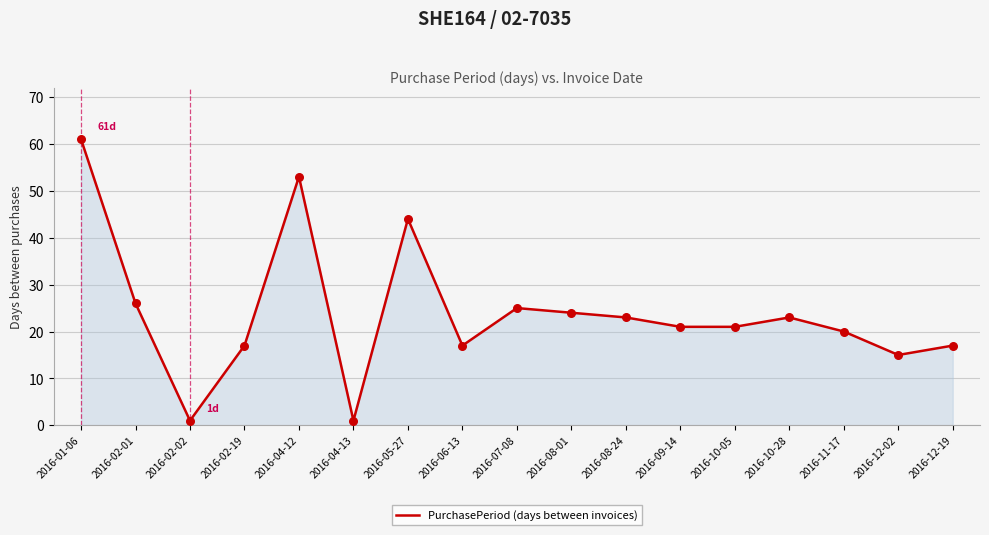

What is the change in value from 2016-08-01 to 2016-10-28?

-1